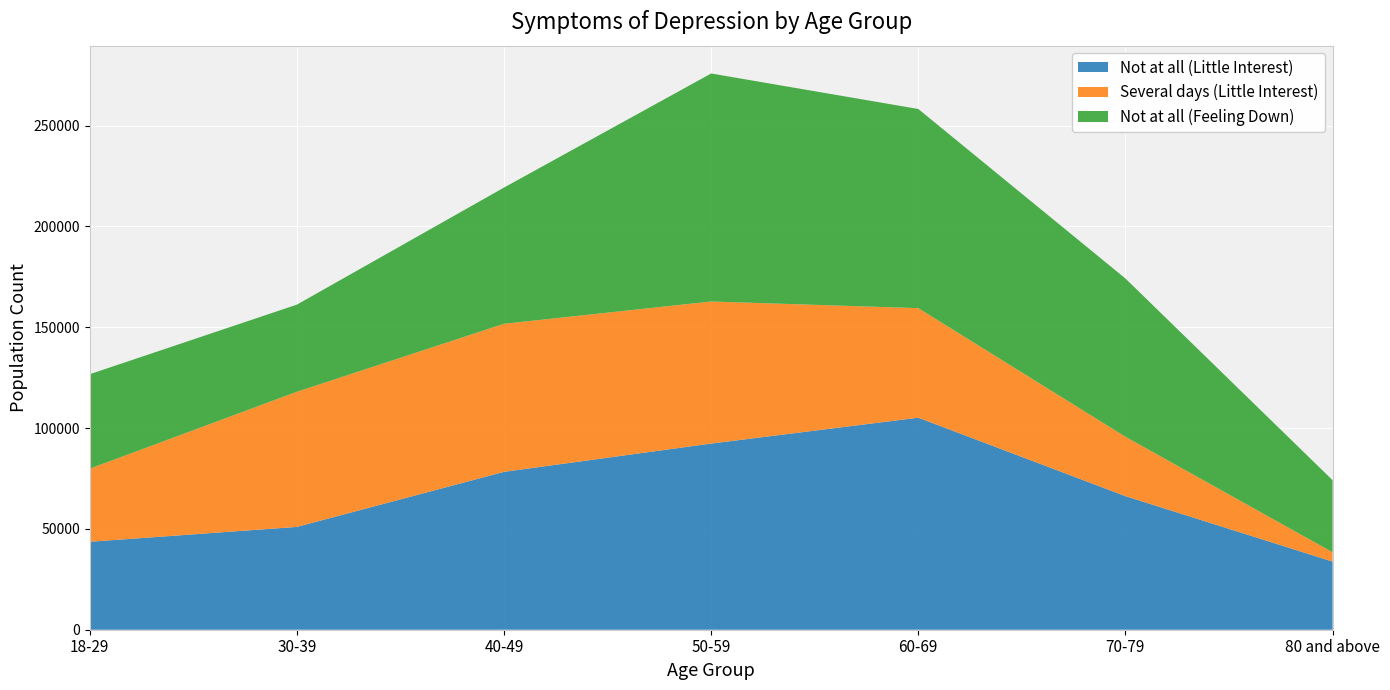

Reading left to right, transcribe all the data shown in this chart.

Not at all (Little Interest): 18-29=43606	30-39=50986	40-49=78291	50-59=92316	60-69=105142	70-79=66238	80 and above=33784
Several days (Little Interest): 18-29=36259	30-39=67017	40-49=73419	50-59=70441	60-69=54325	70-79=29451	80 and above=4628
Not at all (Feeling Down): 18-29=46839	30-39=43210	40-49=67555	50-59=113072	60-69=98754	70-79=78477	80 and above=35748